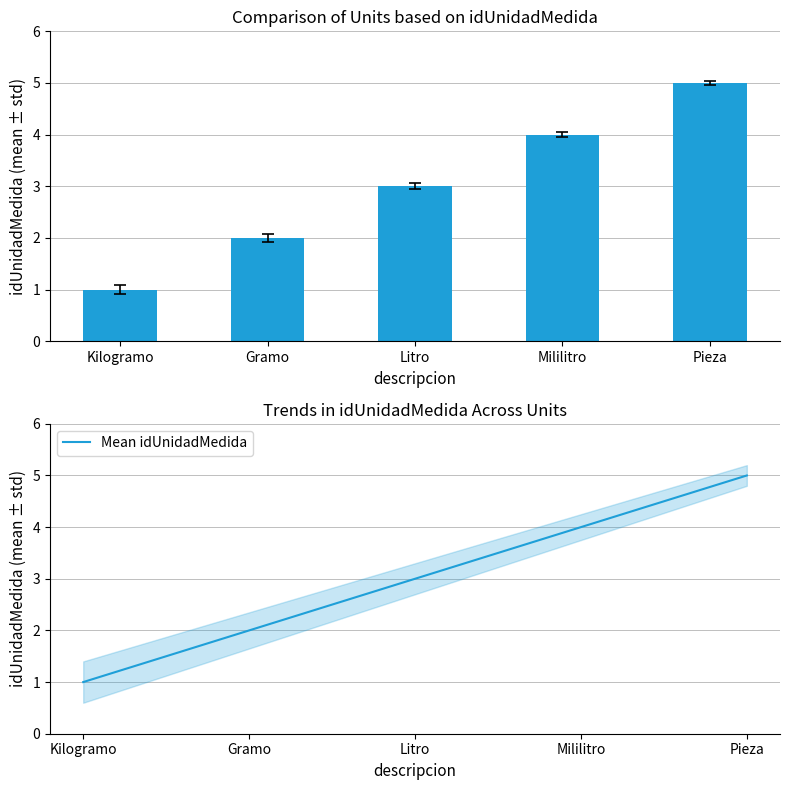

What is the approximate value of Mean idUnidadMedida at Litro?

3